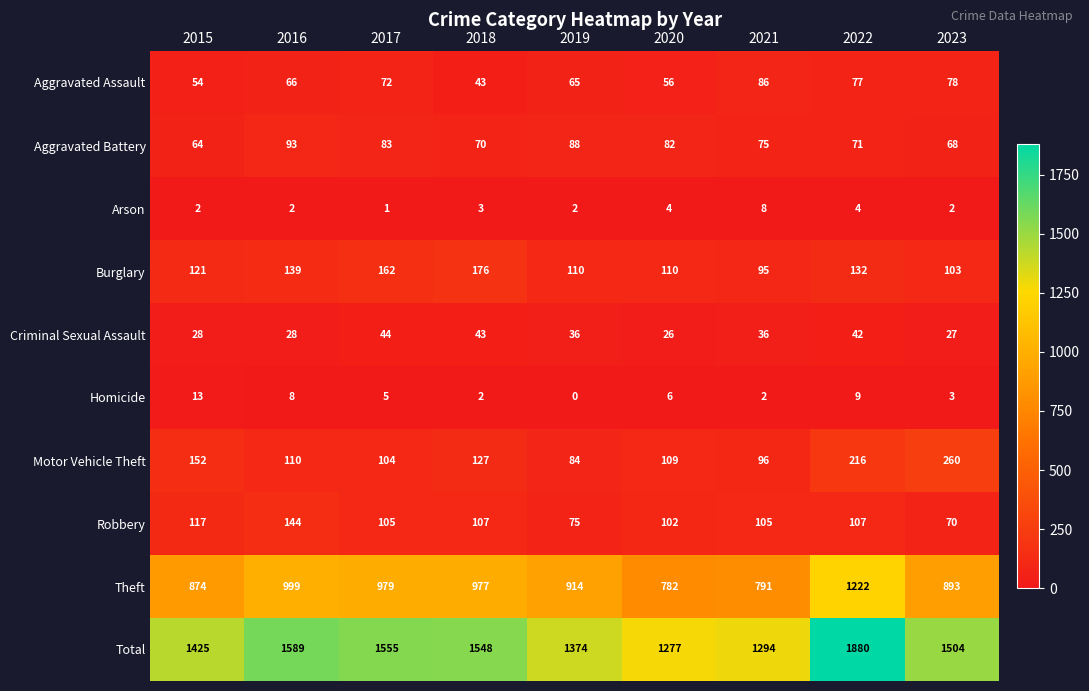

Is it true that Burglary equals 103 at 2023?

True